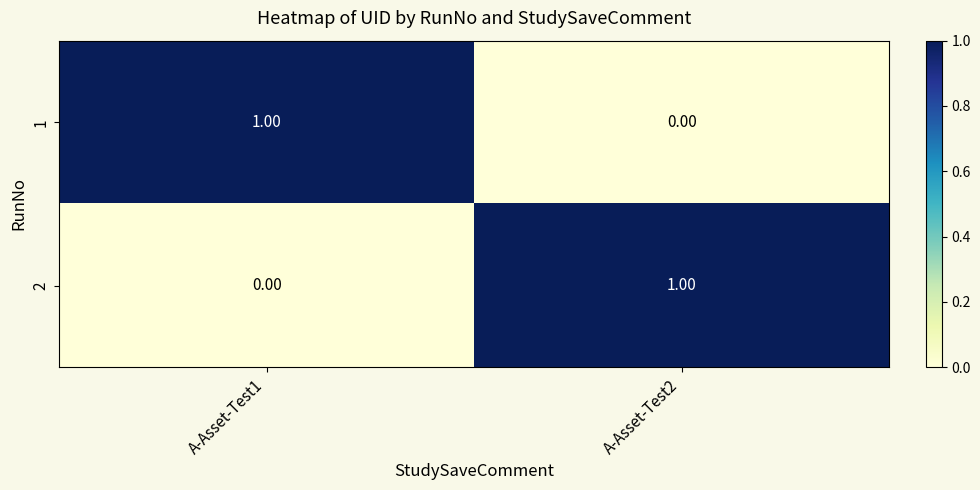

At A-Asset-Test1, list the series in order from largest to smallest.

1, 2